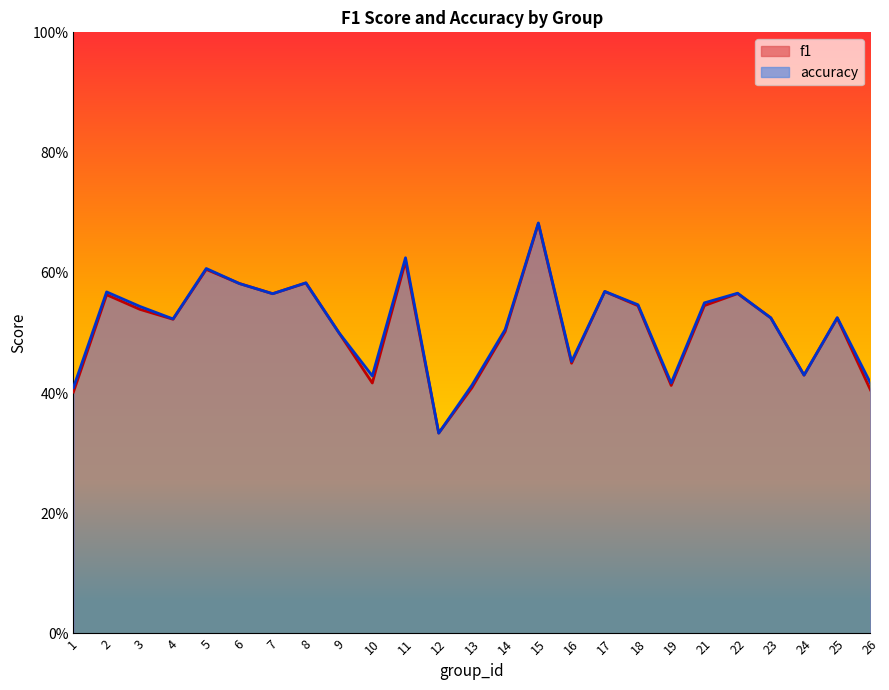

Rank the categories by accuracy value from highest to lowest.

15, 11, 5, 8, 6, 17, 2, 22, 7, 21, 18, 3, 25, 23, 4, 14, 9, 16, 24, 10, 19, 26, 13, 1, 12